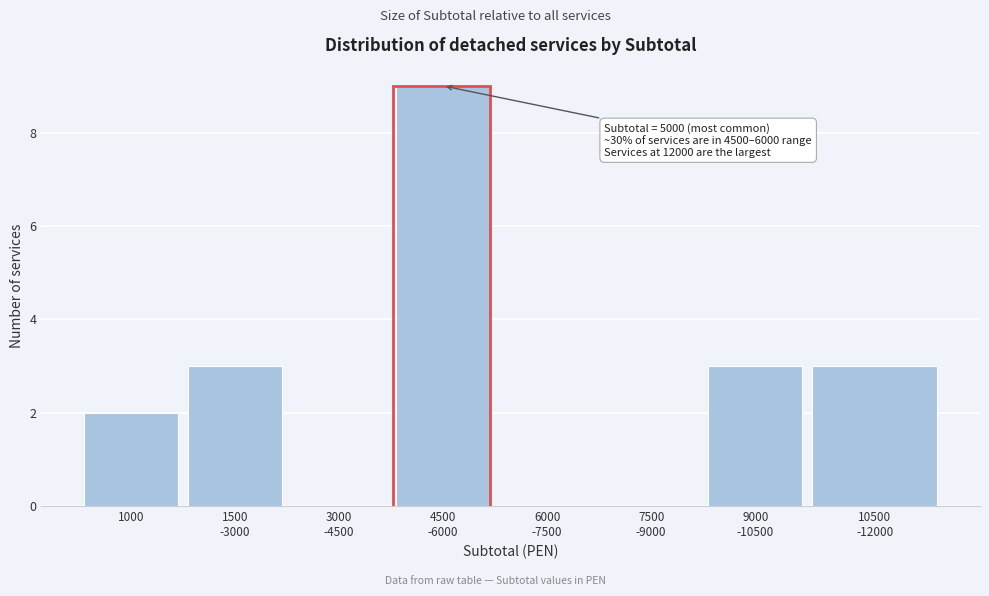

What is the maximum value shown in the chart?

9